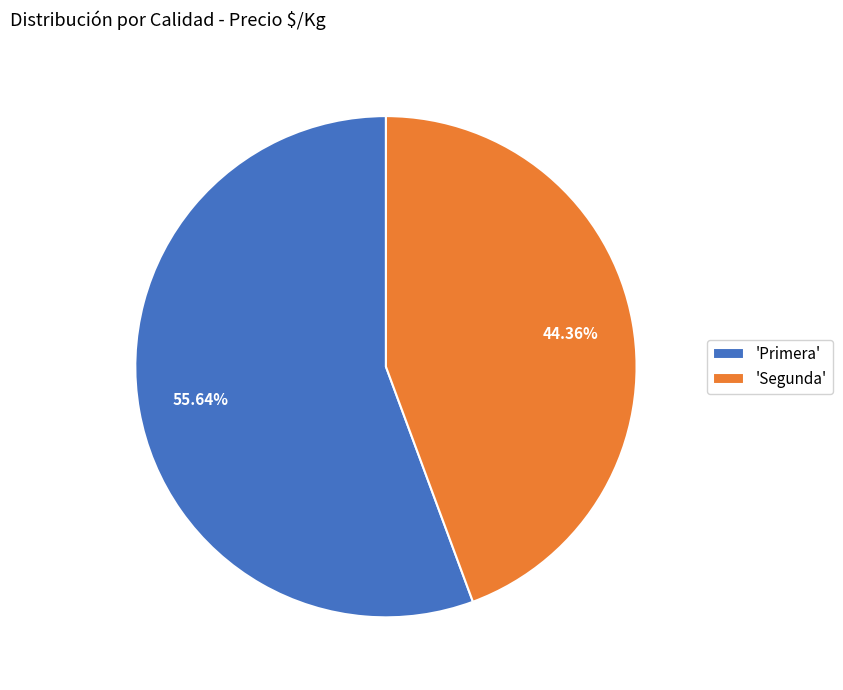

Rank the categories by value from highest to lowest.

'Primera', 'Segunda'